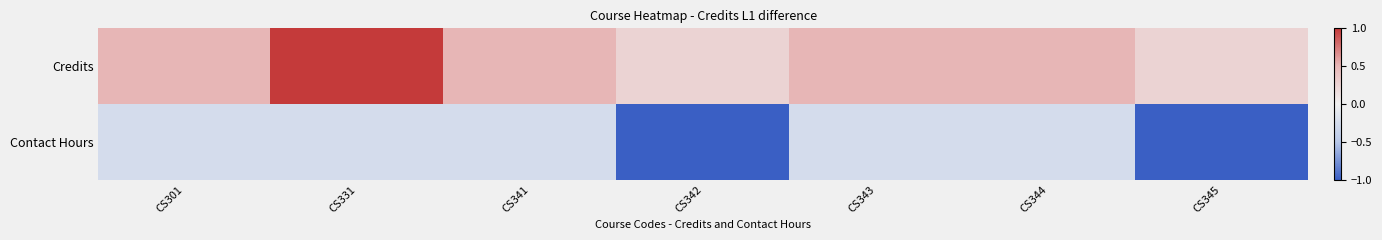

What is the difference between the highest and lowest values at CS301?

0.8